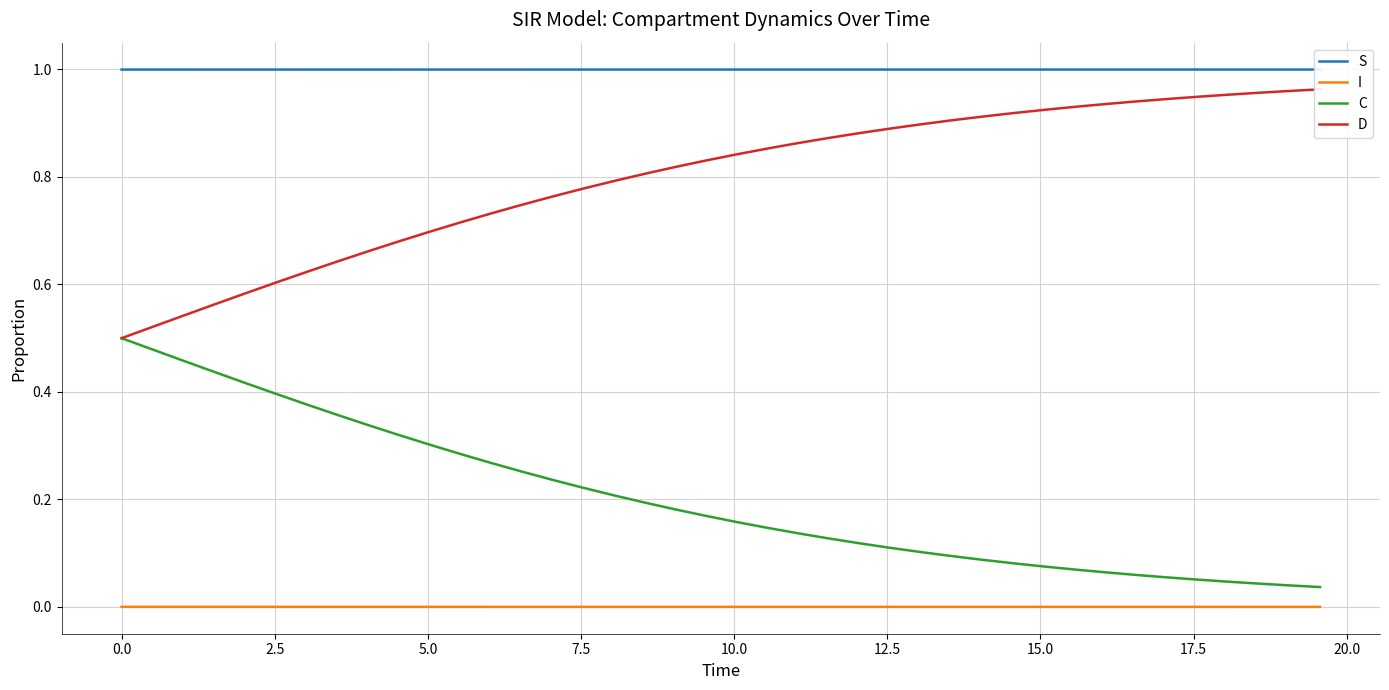

True or false: I and C cross at least once.

False